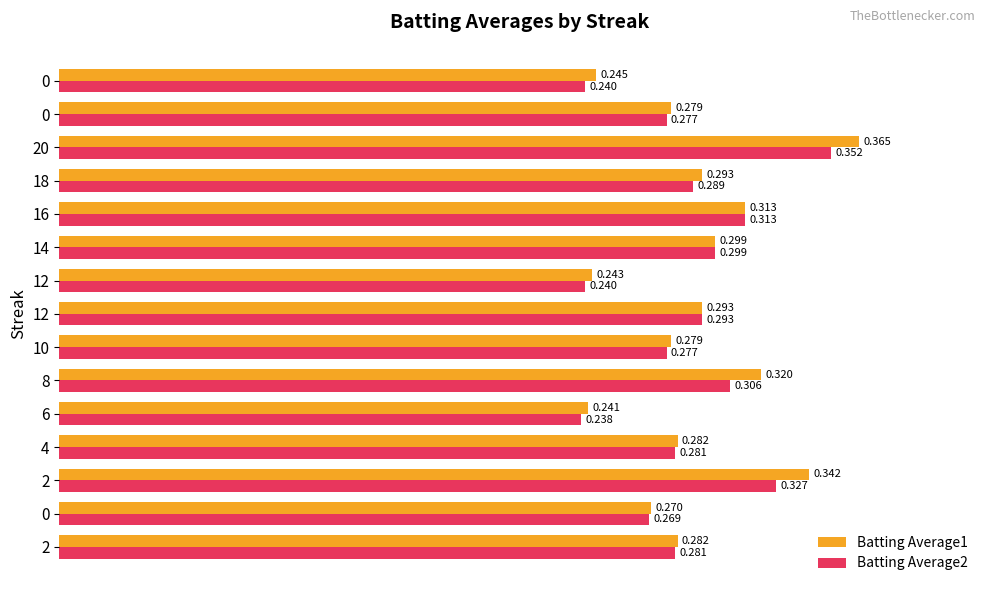

How many categories are shown in the chart?

15